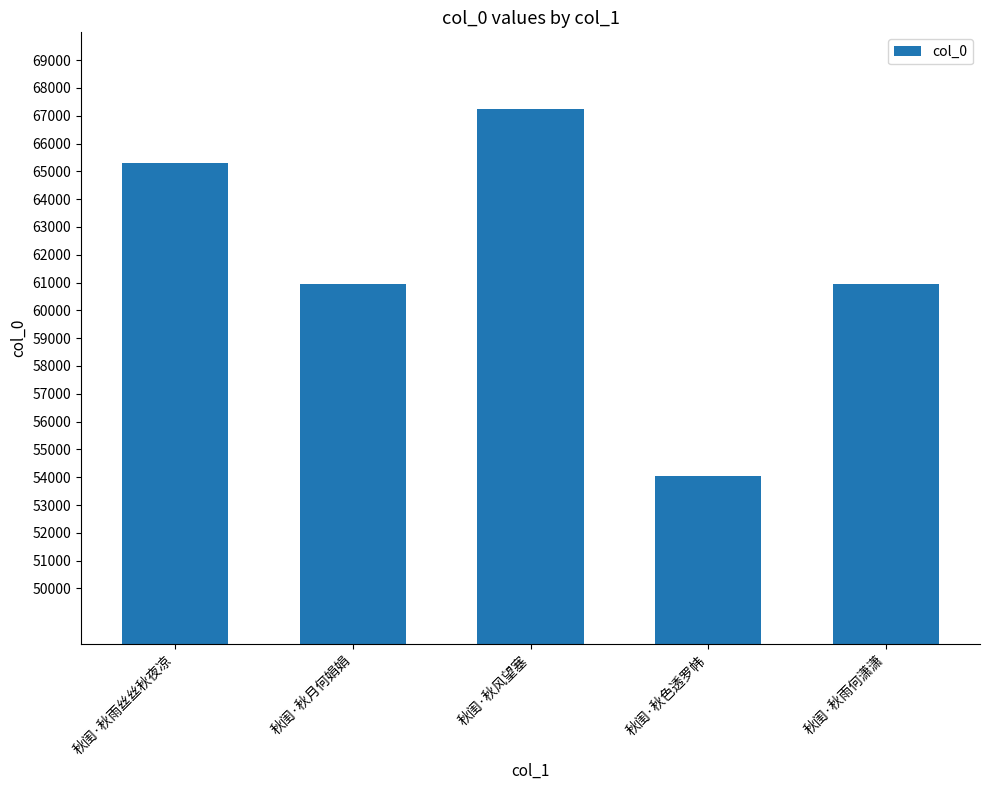

True or false: the data shows 67243 at 秋闺·秋风望塞.

True